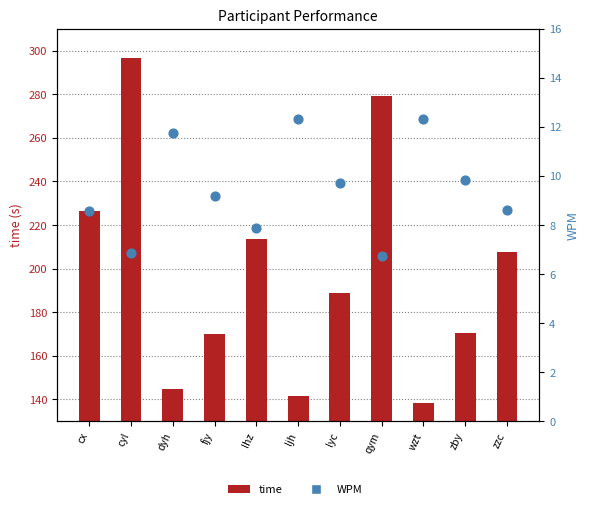

At how many categories does at least one series exceed 9?

11